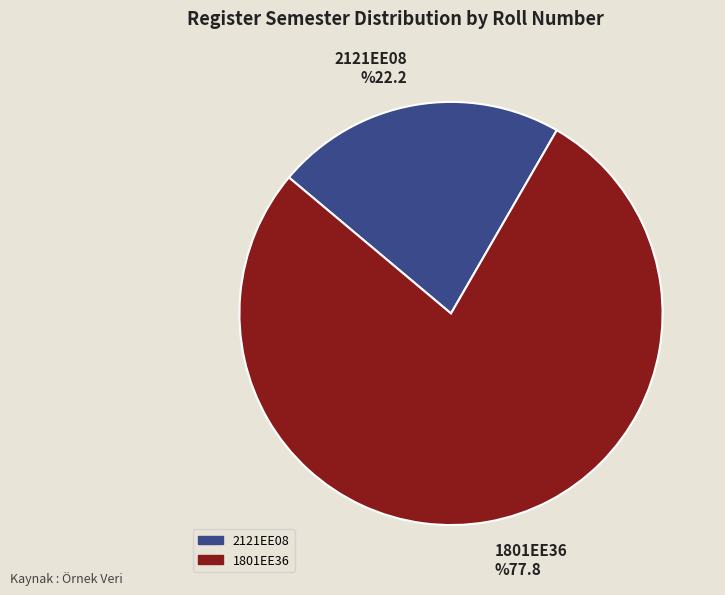

To the nearest percent, what percentage of the pie is 2121EE08?

22%